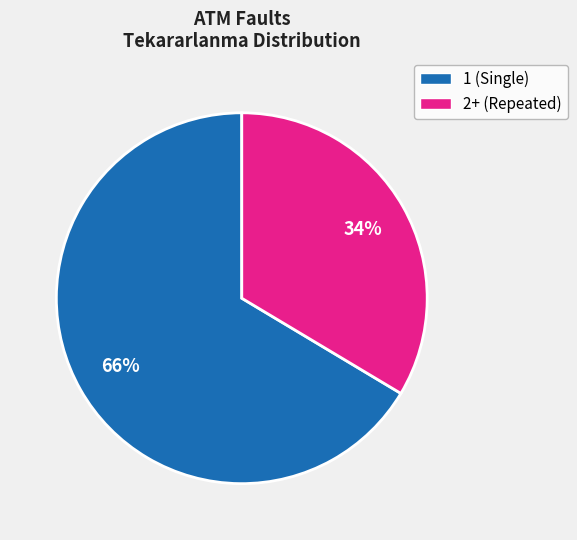

Is there a majority slice in this chart?

Yes